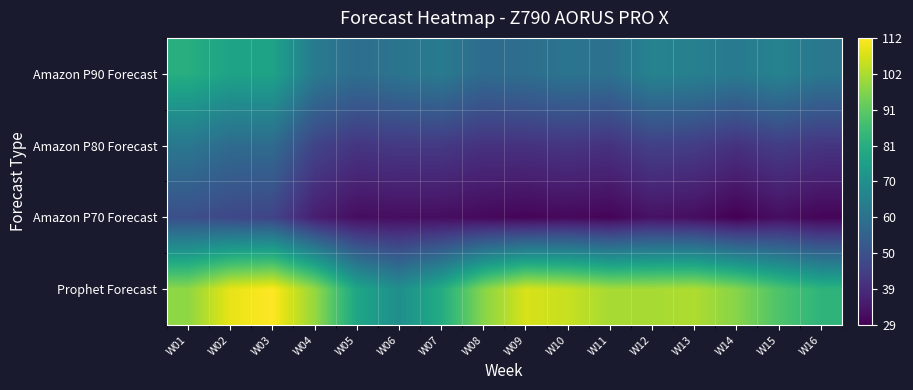

Reading left to right, what are all the values shown in this chart?

Prophet Forecast: W01=98	W02=109	W03=112	W04=99	W05=78	W06=70	W07=80	W08=97	W09=107	W10=105	W11=101	W12=101	W13=102	W14=97	W15=89	W16=83
Amazon P70 Forecast: W01=49	W02=47	W03=46	W04=36	W05=32	W06=32	W07=32	W08=31	W09=30	W10=31	W11=30	W12=33	W13=32	W14=29	W15=32	W16=30
Amazon P80 Forecast: W01=62	W02=58	W03=58	W04=46	W05=42	W06=43	W07=43	W08=41	W09=41	W10=42	W11=41	W12=45	W13=44	W14=41	W15=44	W16=42
Amazon P90 Forecast: W01=81	W02=77	W03=77	W04=63	W05=59	W06=61	W07=63	W08=58	W09=59	W10=61	W11=60	W12=66	W13=65	W14=63	W15=66	W16=62